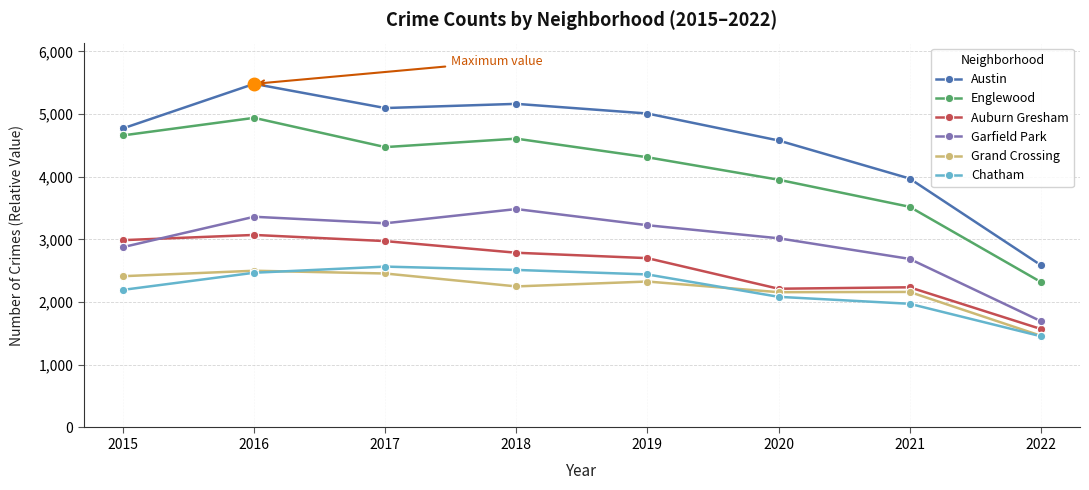

What is the difference between the maximum and minimum values in the Auburn Gresham series?

1499